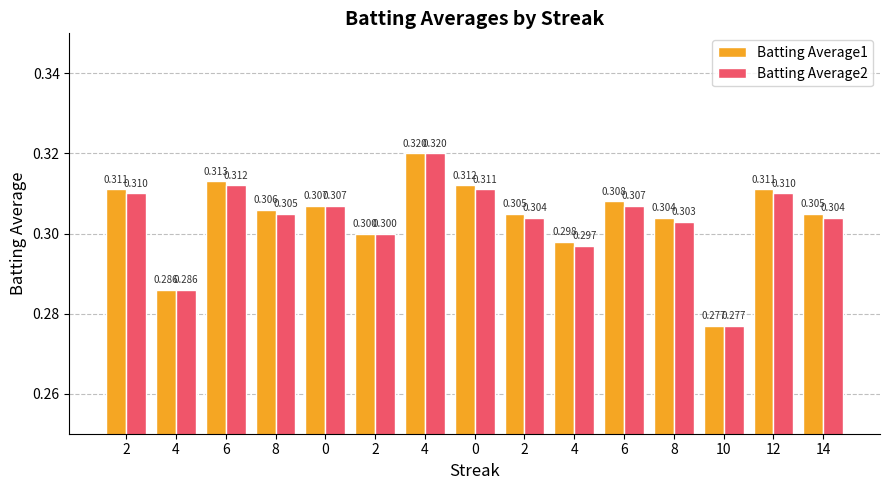

The Batting Average2 series shows 0.2 at 12. True or false?

False